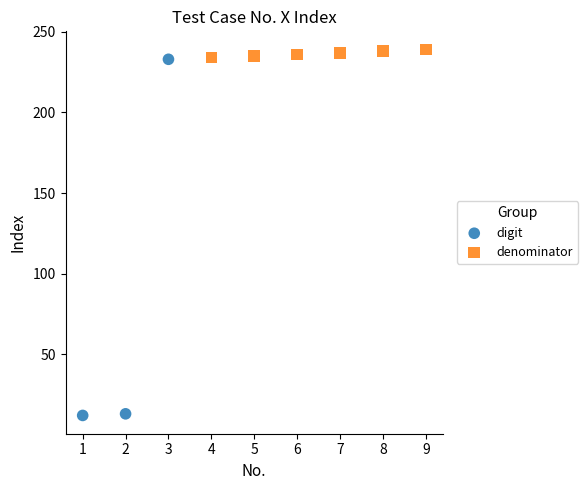

What are all the series names shown in the legend?

digit, denominator